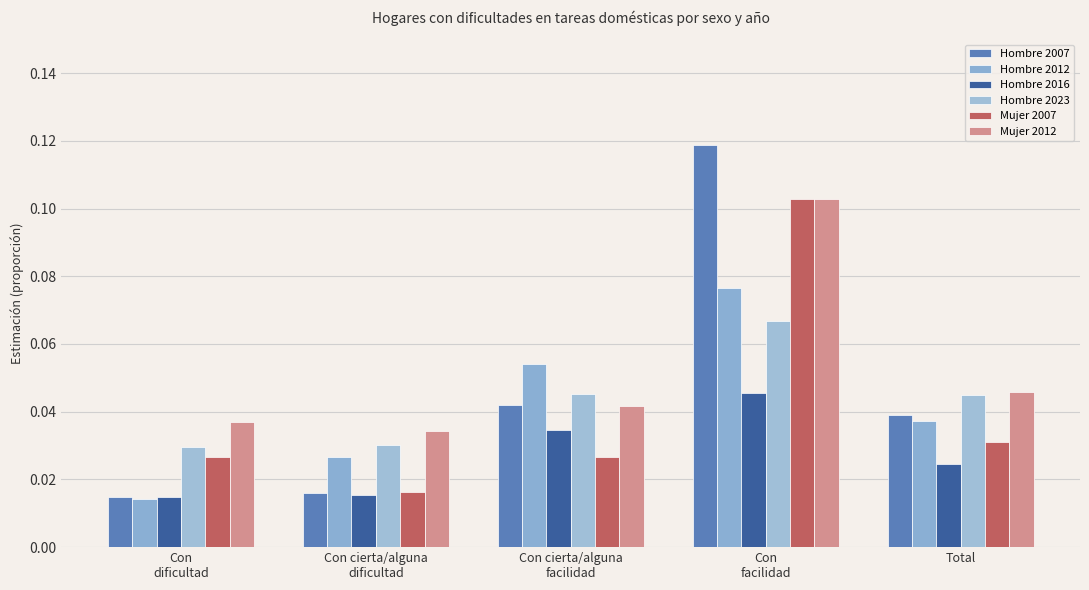

Which category has the highest value across all series?

Con
facilidad